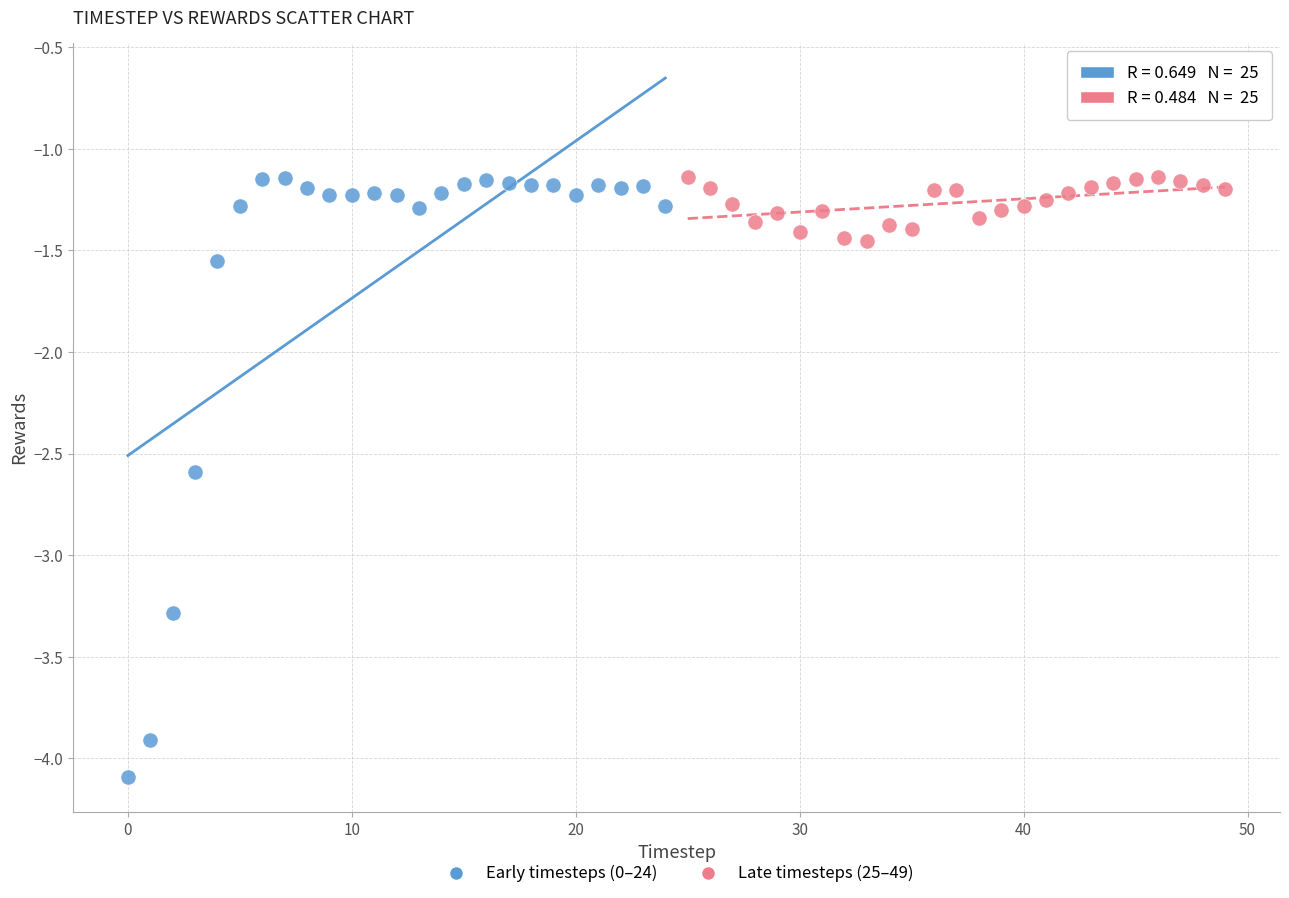

Which series contains the lowest Y value?

Early timesteps (0–24)